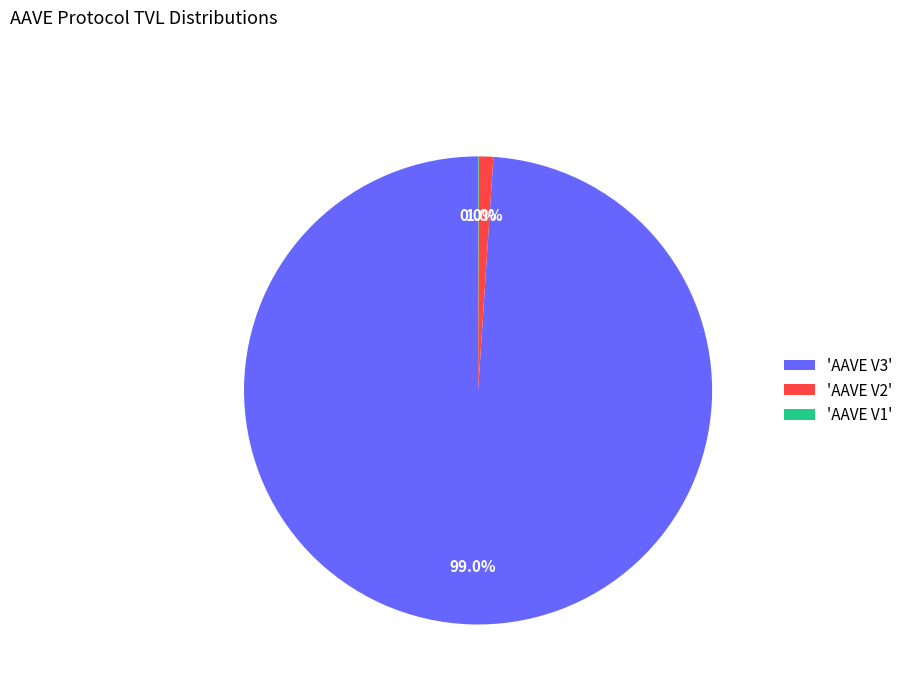

What is the total percentage of 'AAVE V3' and 'AAVE V2'?

100.0%